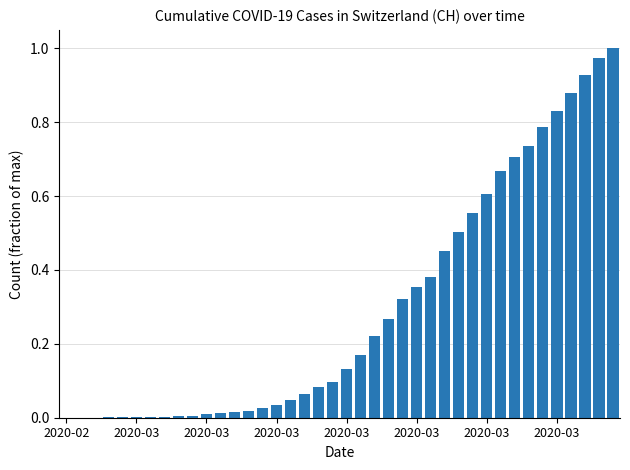

What is the sum of all values?

11.9